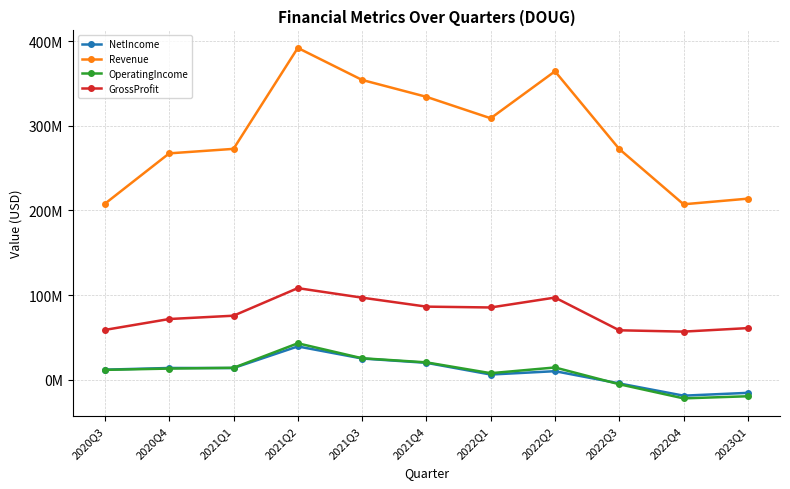

Between 2020Q4 and 2022Q1, which series saw the biggest shift?

Revenue